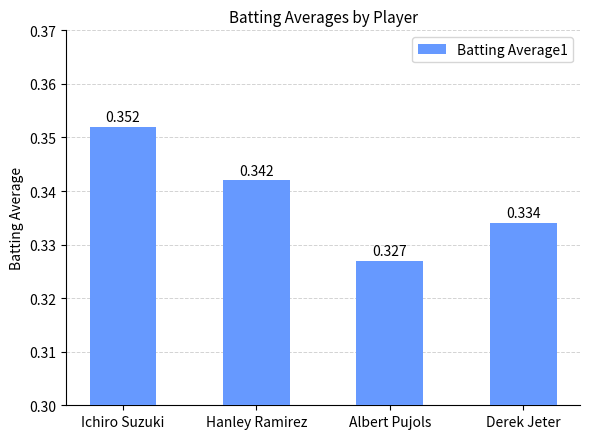

Where is the data nearest to the value 0?

Albert Pujols